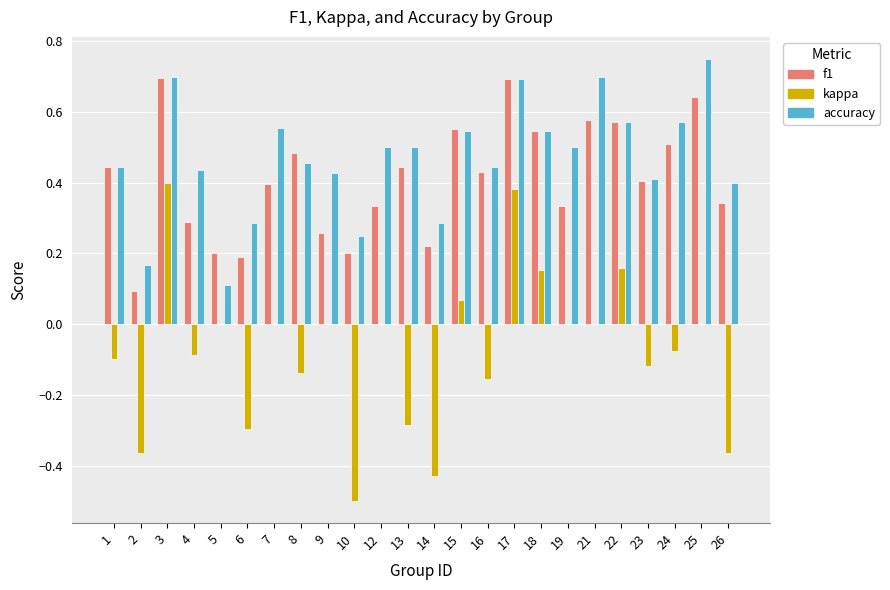

True or false: accuracy has a value of 0.5 at 15.

True